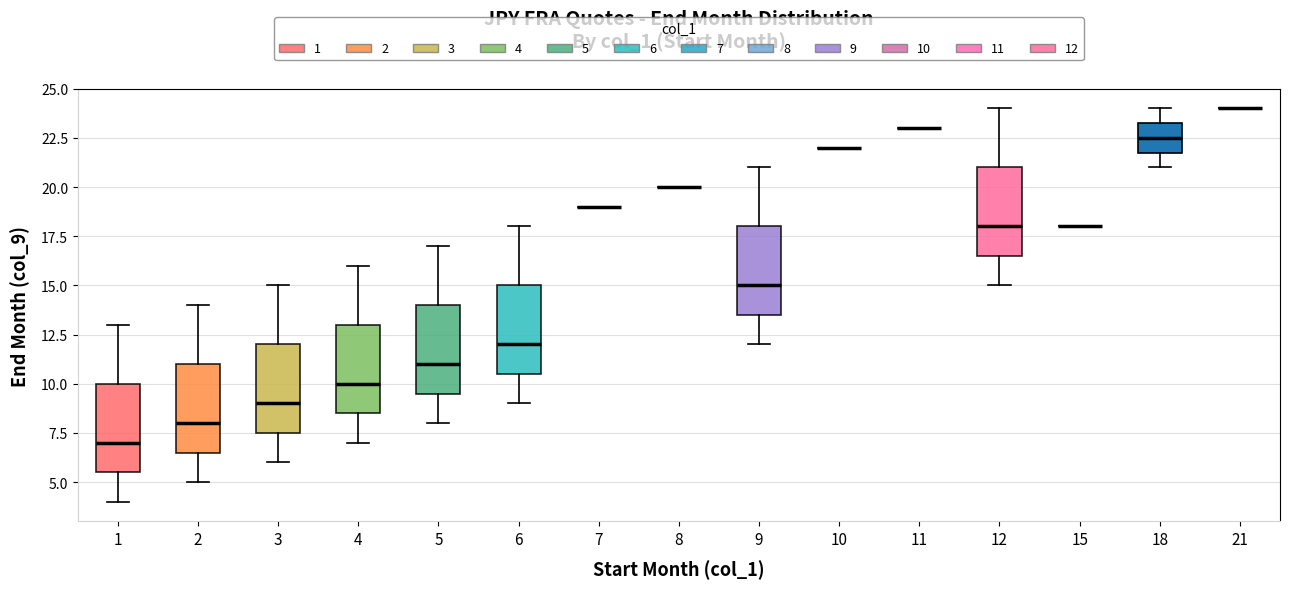

Reading left to right, read every box against the y-axis: the position of its median line, the range the box covers, and the ends of its whiskers. The values are not printed on the chart, so give them approximately, as read against the axis.

1: median 7.0, box 5.5 to 10.0, whiskers 4.0 to 13.0
2: median 8.0, box 6.5 to 11.0, whiskers 5.0 to 14.0
3: median 9.0, box 7.5 to 12.0, whiskers 6.0 to 15.0
4: median 10.0, box 8.5 to 13.0, whiskers 7.0 to 16.0
5: median 11.0, box 9.5 to 14.0, whiskers 8.0 to 17.0
6: median 12.0, box 10.5 to 15.0, whiskers 9.0 to 18.0
7: box collapsed to a line at 19.0, whiskers 19.0 to 19.0
8: box collapsed to a line at 20.0, whiskers 20.0 to 20.0
9: median 15.0, box 13.5 to 18.0, whiskers 12.0 to 21.0
10: box collapsed to a line at 22.0, whiskers 22.0 to 22.0
11: box collapsed to a line at 23.0, whiskers 23.0 to 23.0
12: median 18.0, box 16.5 to 21.0, whiskers 15.0 to 24.0
15: box collapsed to a line at 18.0, whiskers 18.0 to 18.0
18: median 22.5, box 22.0 to 23.5, whiskers 21.0 to 24.0
21: box collapsed to a line at 24.0, whiskers 24.0 to 24.0